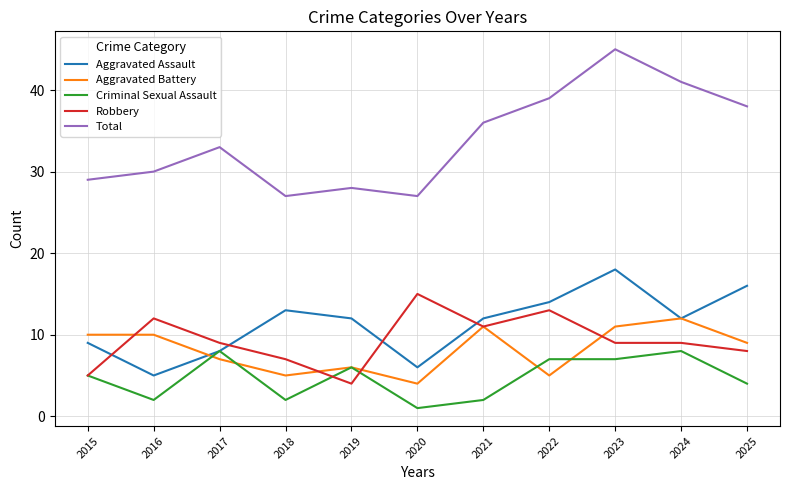

True or false: Aggravated Assault and Total intersect in this chart.

False